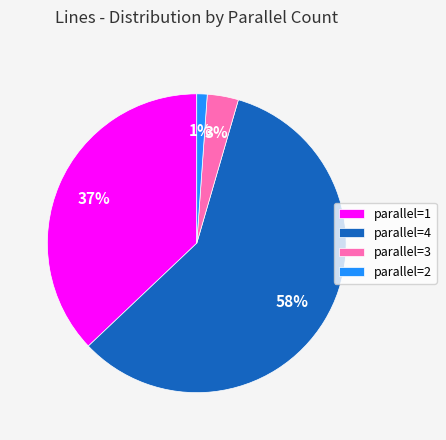

To the nearest percent, what is the difference between the parallel=3 and parallel=1 slice percentages?

34%